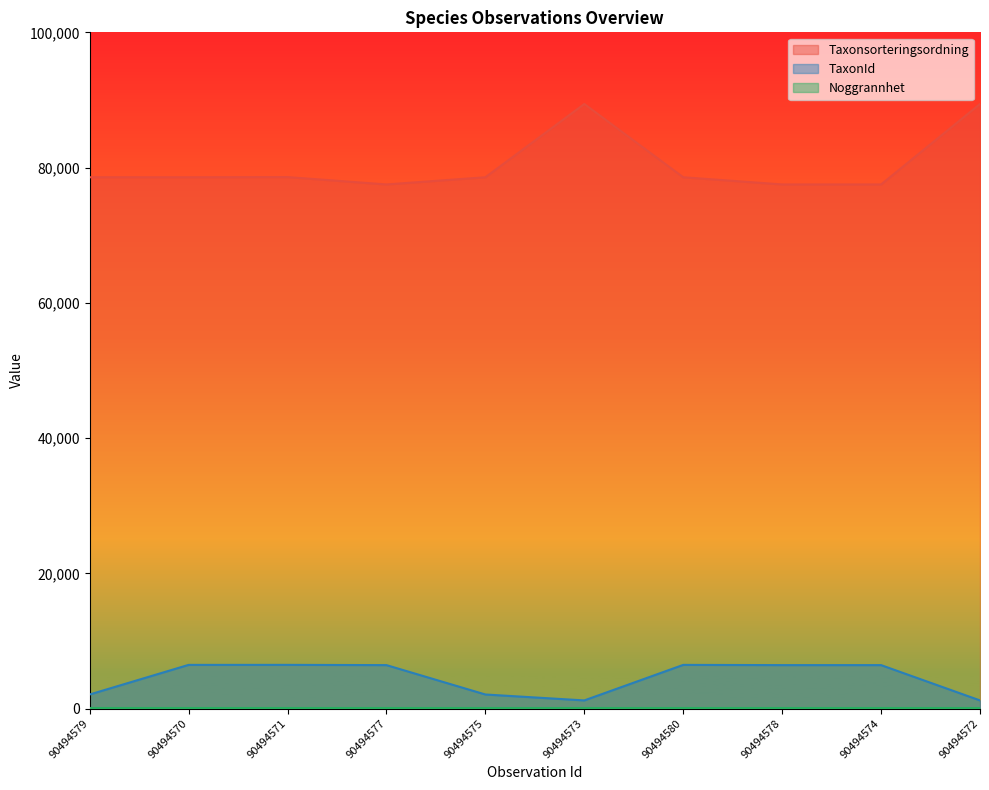

Does the chart have visible grid lines?

No